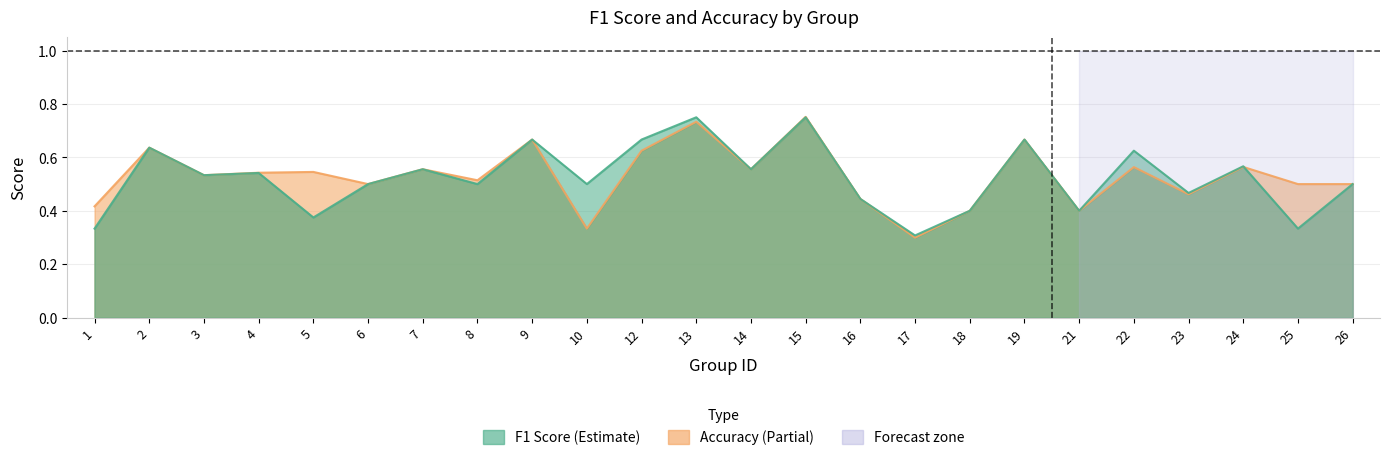

The value of f1 at 24 is 0.8. True or false?

False